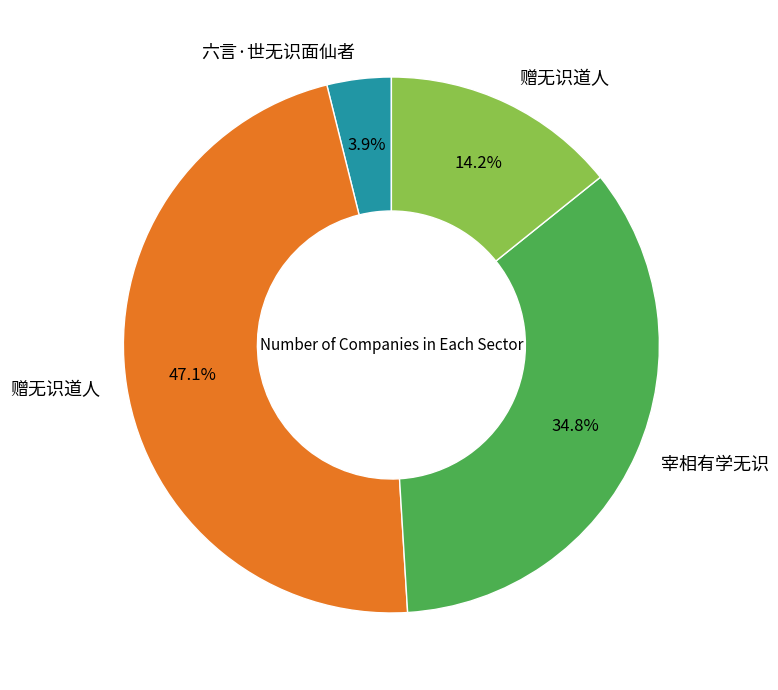

Does any single category account for the majority?

No